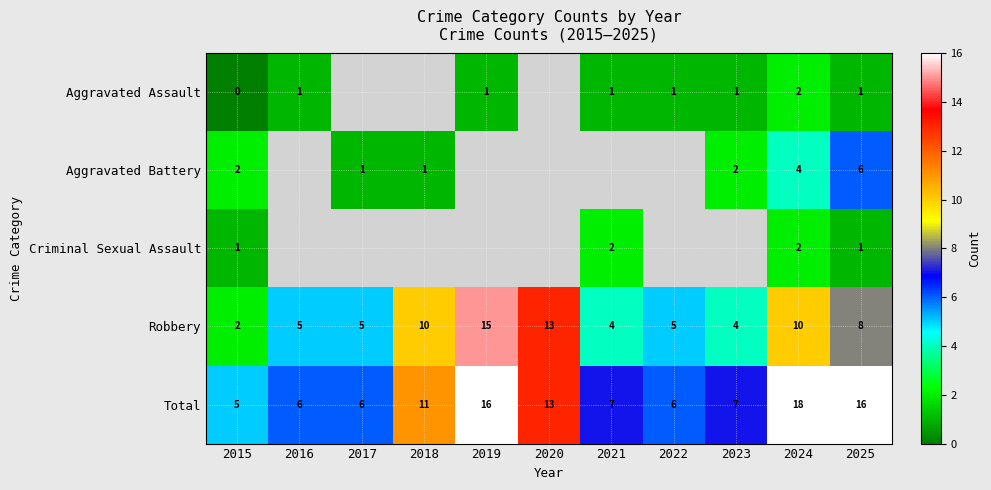

At which category does the chart reach its peak across all series?

2024